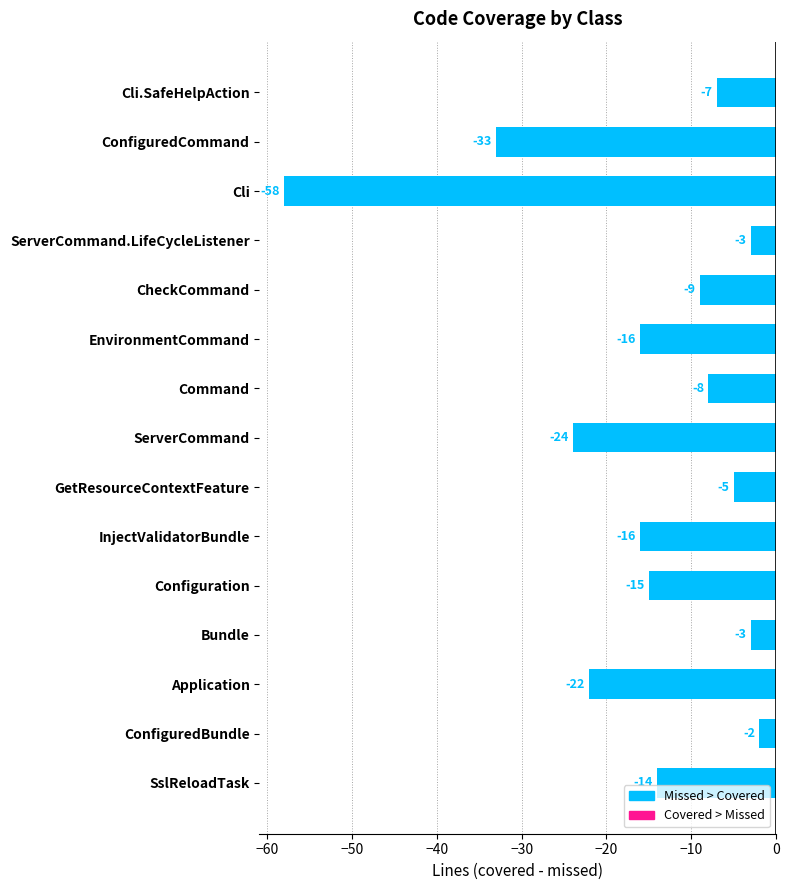

Which label corresponds to the smallest value in the chart?

Cli